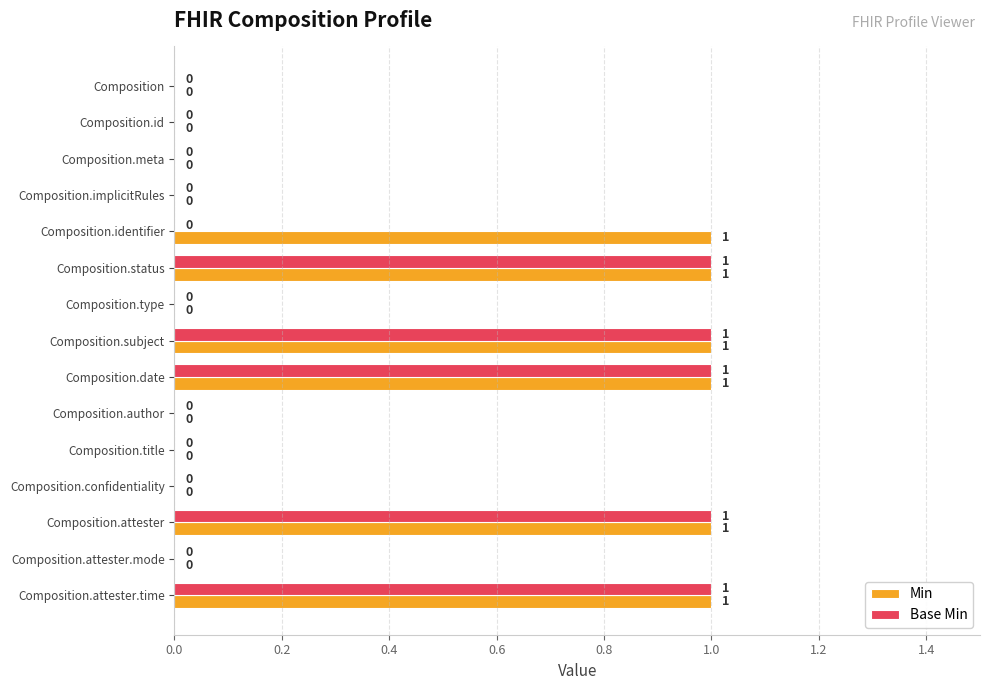

Which series has the largest total across all categories?

Min